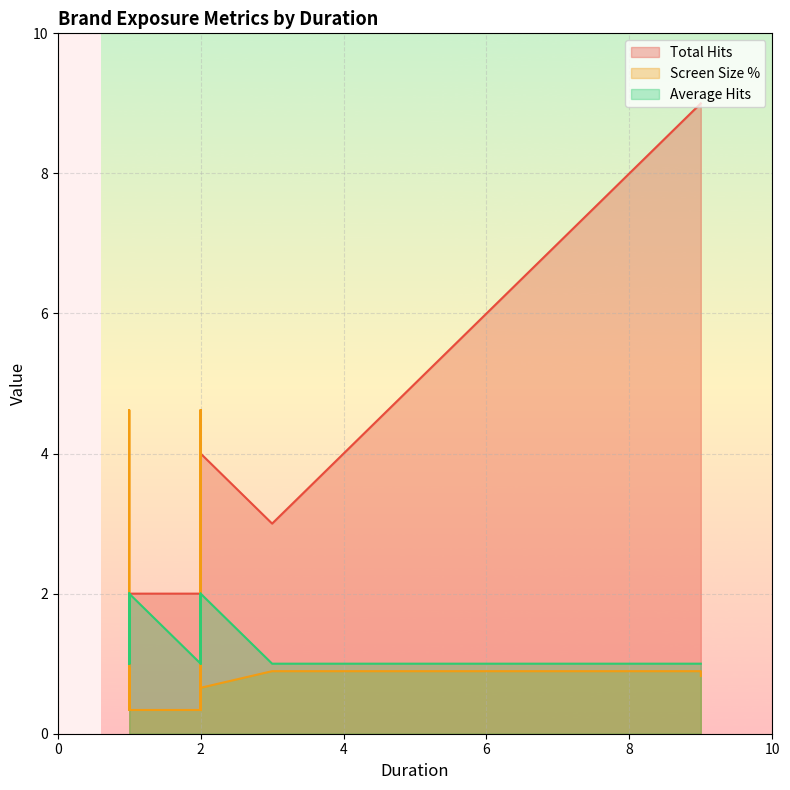

At how many categories does at least one series exceed 3?

7